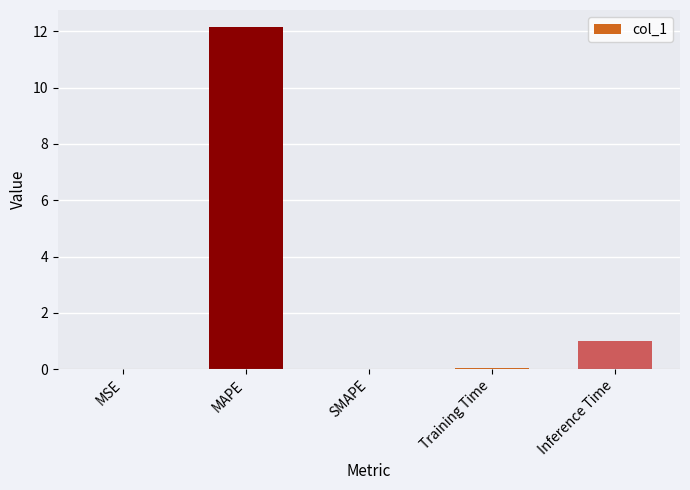

What is the greatest value displayed?

12.2